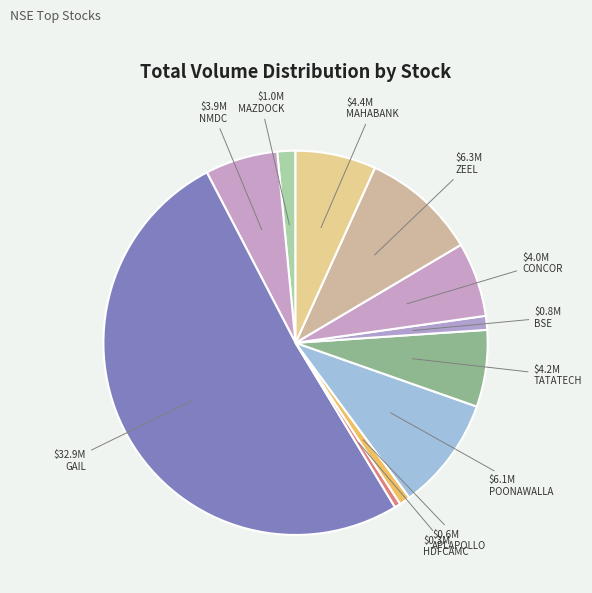

Is there a majority slice in this chart?

Yes